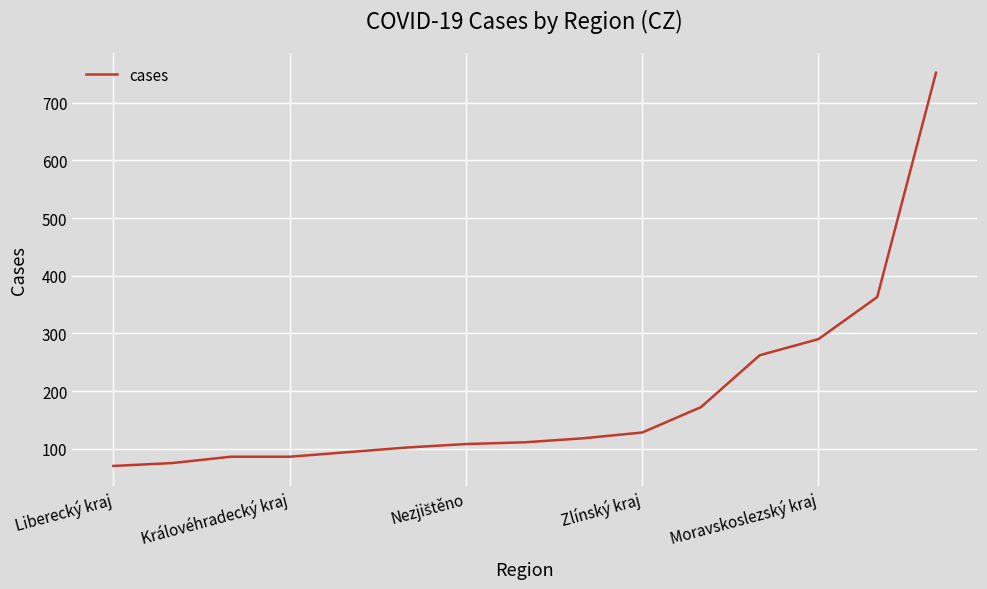

What is the maximum value shown in the chart?

752